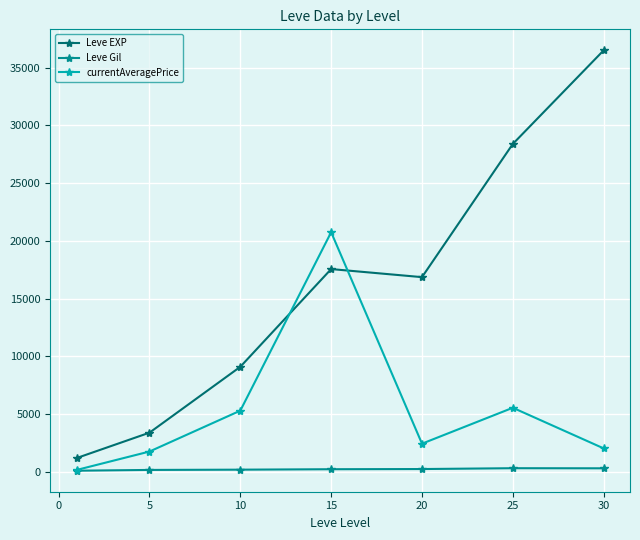

True or false: Leve Gil and Leve EXP cross at least once.

False